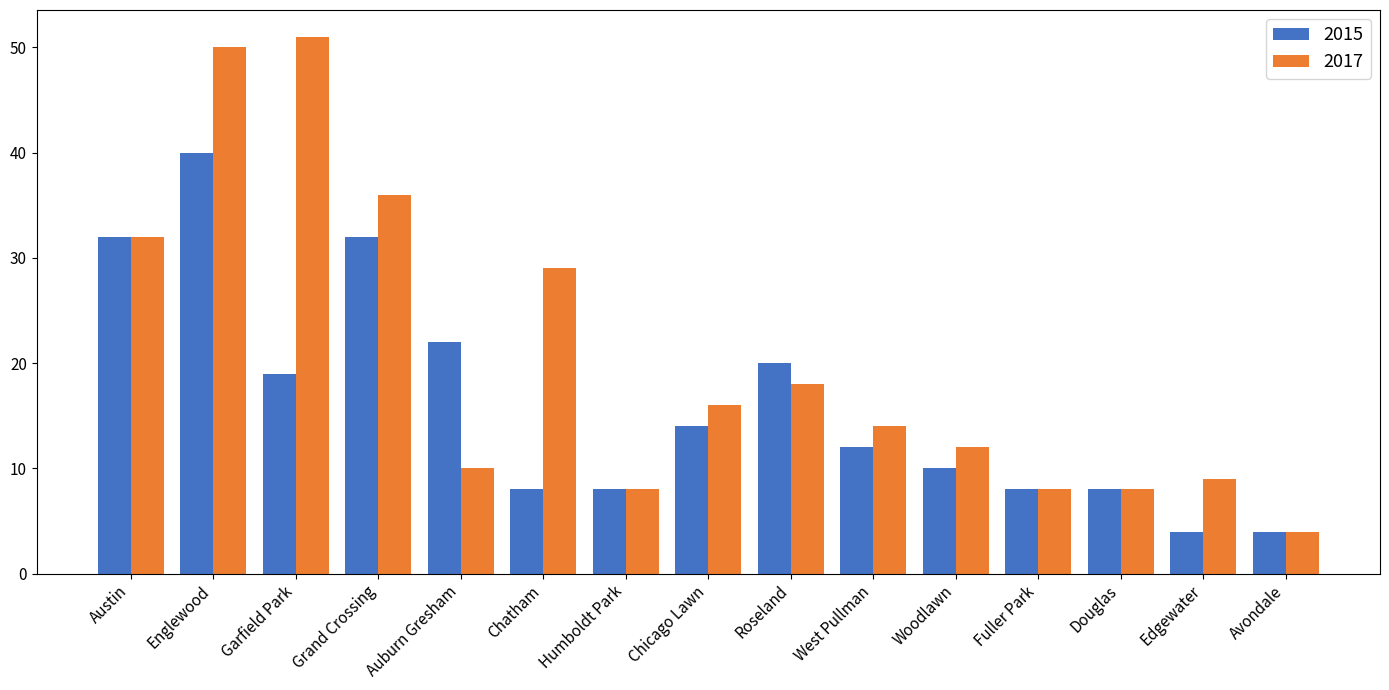

What is the label of the 3rd bar from the left?

Garfield Park